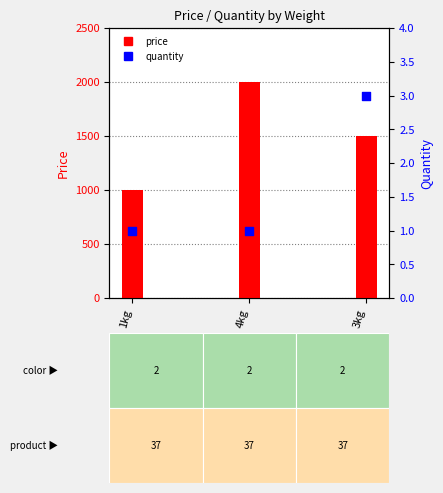

Which series contains the highest Y value?

price